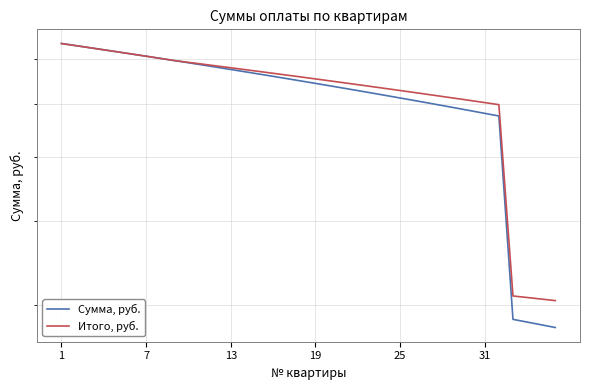

How many data points in Сумма, руб. are above 6494?

18